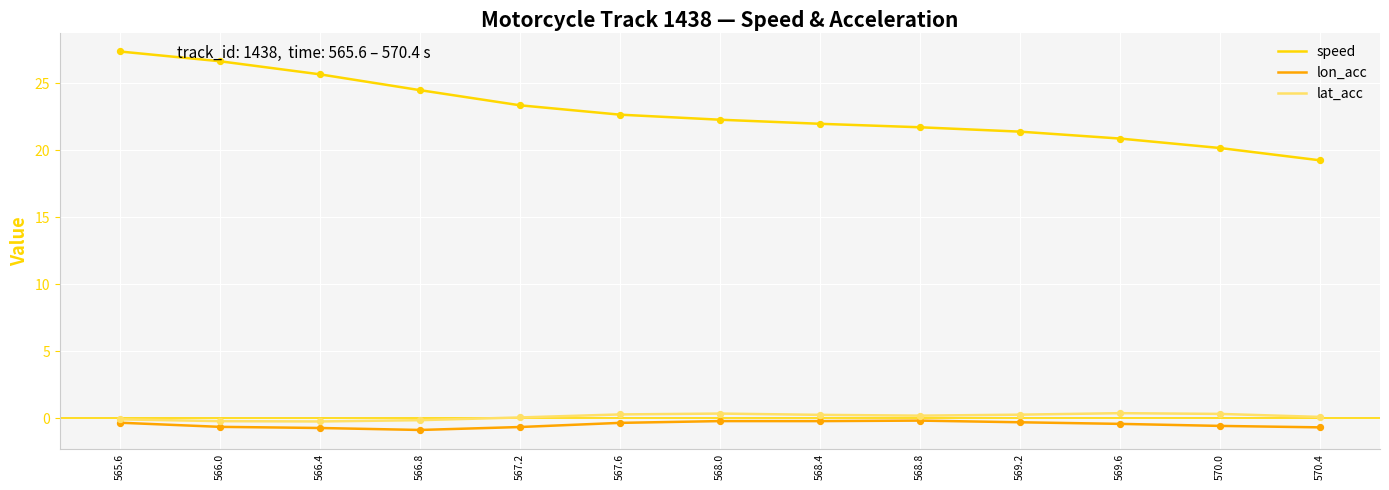

Which series changed the most between 566.4 and 568.0?

speed